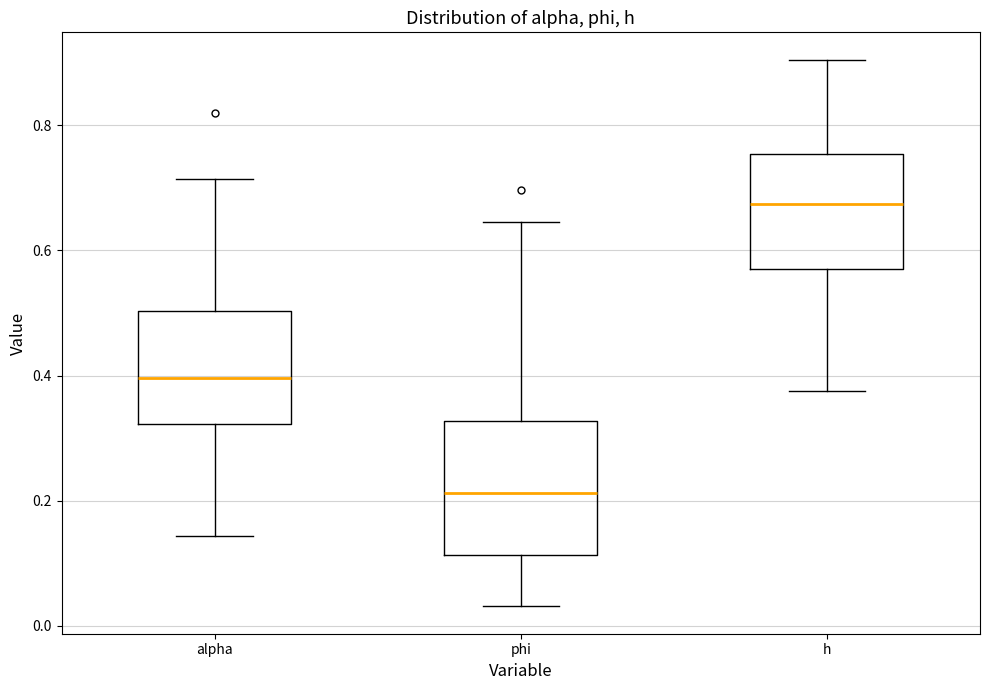

Where does the lower whisker of the box for phi end on the y-axis? The values are not printed on the chart, so give them approximately, as read against the axis.

0.04